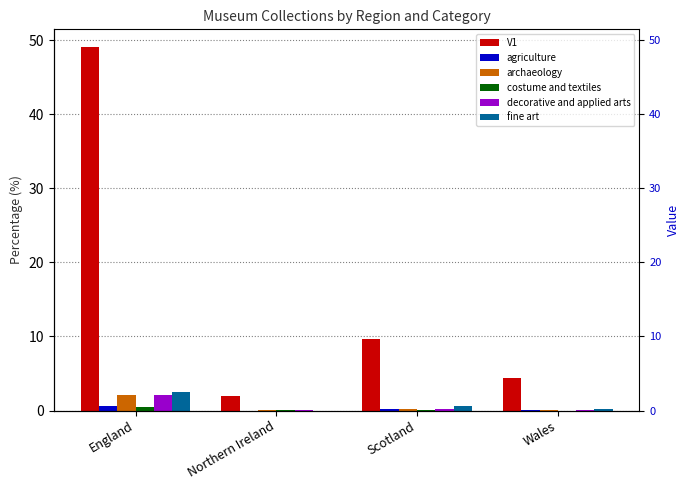

Between Scotland and Northern Ireland, which is larger?

Scotland